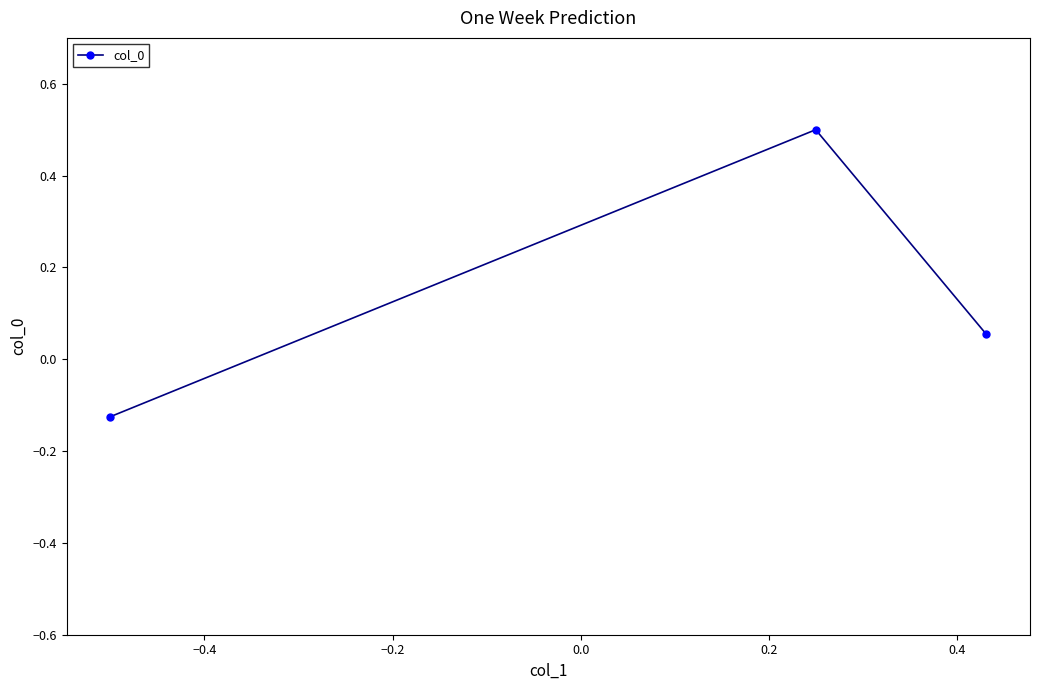

Count the number of categories in the chart.

3